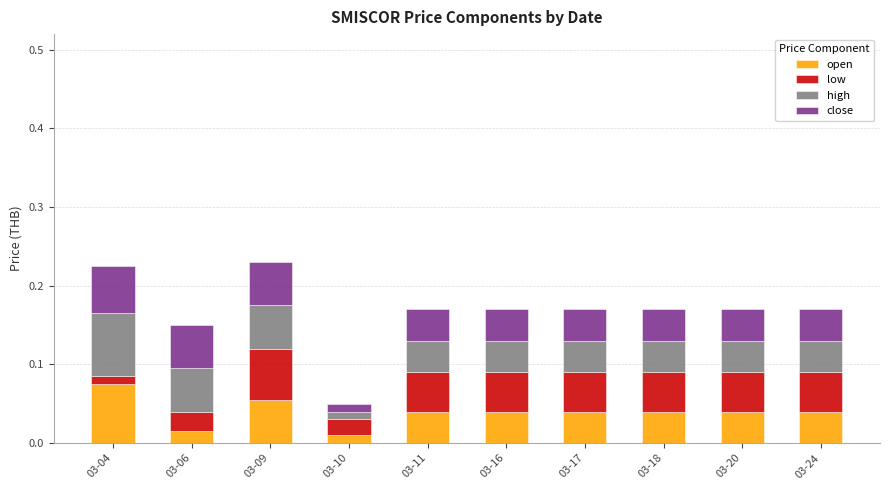

What are all the series names shown in the legend?

open, low, high, close